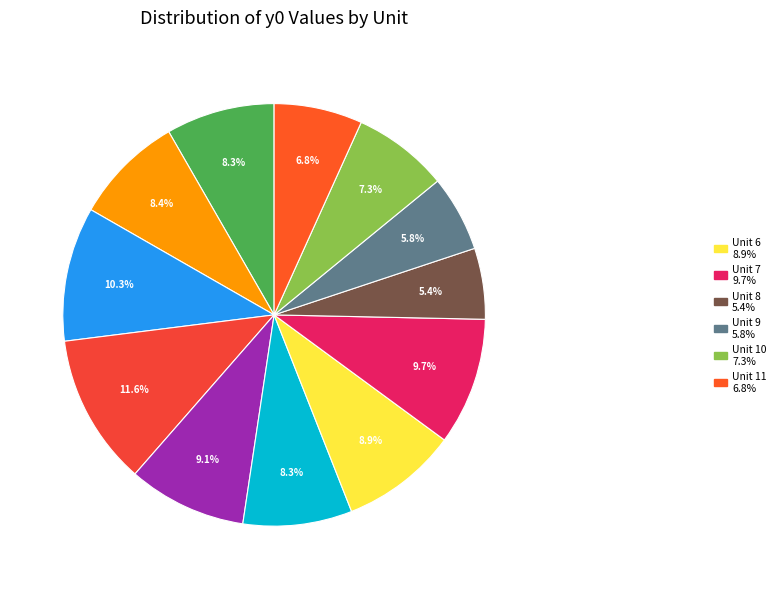

Is there a majority slice in this chart?

No